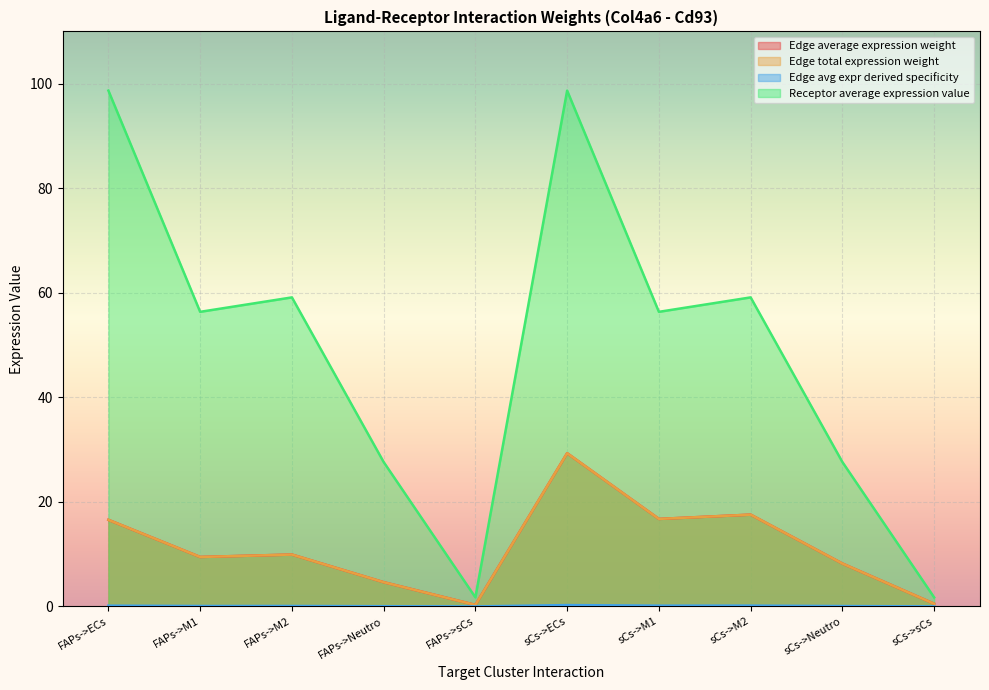

Reading left to right, extract all data points from this chart.

Edge average expression weight: FAPs->ECs=16.6	FAPs->M1=9.5	FAPs->M2=9.9	FAPs->Neutro=4.6	FAPs->sCs=0.3	sCs->ECs=29.3	sCs->M1=16.7	sCs->M2=17.6	sCs->Neutro=8.2	sCs->sCs=0.5
Edge total expression weight: FAPs->ECs=16.6	FAPs->M1=9.5	FAPs->M2=9.9	FAPs->Neutro=4.6	FAPs->sCs=0.3	sCs->ECs=29.3	sCs->M1=16.7	sCs->M2=17.6	sCs->Neutro=8.2	sCs->sCs=0.5
Edge avg expr derived specificity: FAPs->ECs=0.1	FAPs->M1=0.1	FAPs->M2=0.1	FAPs->Neutro=0.0	FAPs->sCs=0.0	sCs->ECs=0.3	sCs->M1=0.1	sCs->M2=0.2	sCs->Neutro=0.1	sCs->sCs=0.0
Receptor average expression value: FAPs->ECs=98.7	FAPs->M1=56.4	FAPs->M2=59.1	FAPs->Neutro=27.6	FAPs->sCs=1.7	sCs->ECs=98.7	sCs->M1=56.4	sCs->M2=59.1	sCs->Neutro=27.6	sCs->sCs=1.7